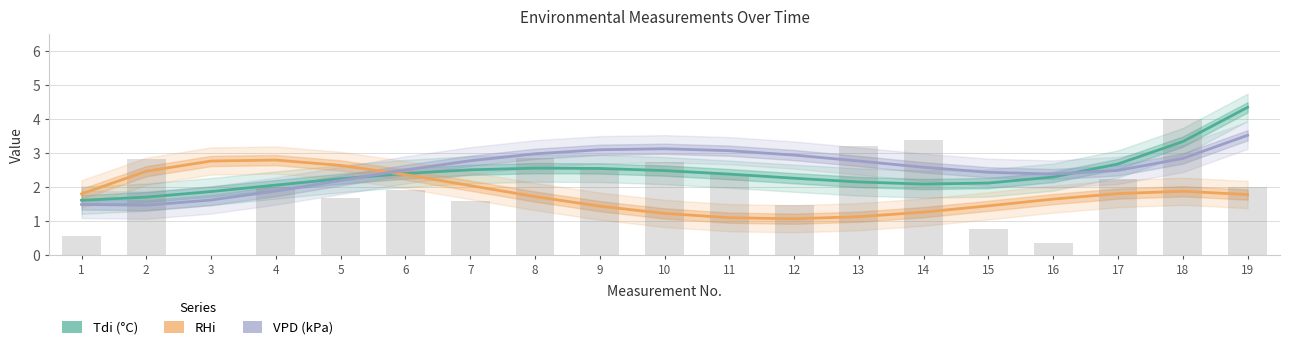

Which series has the largest range (max minus min)?

Tdi (°C)